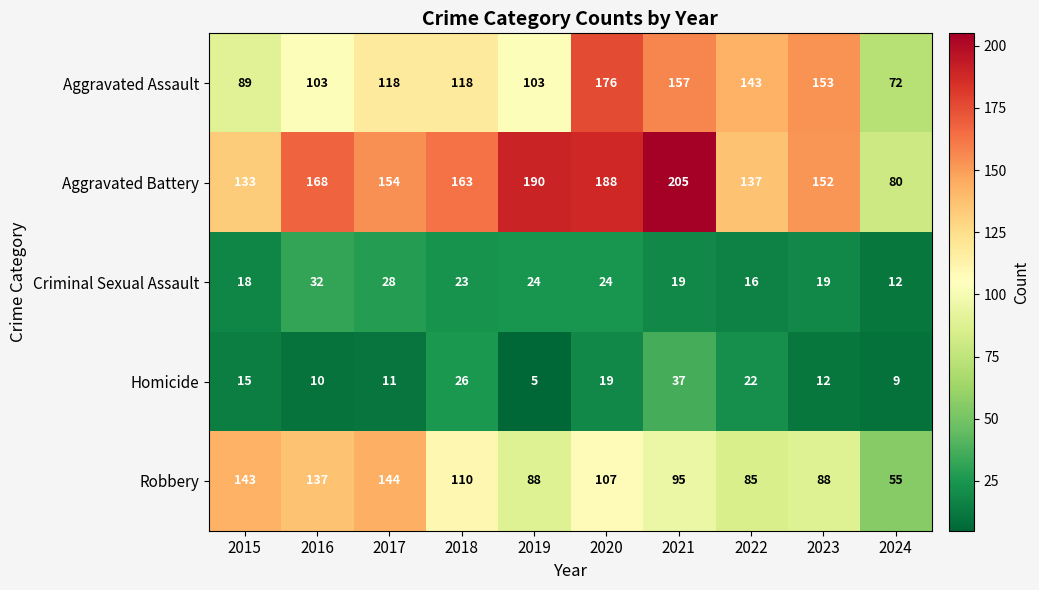

Which series has the largest range (max minus min)?

Aggravated Battery